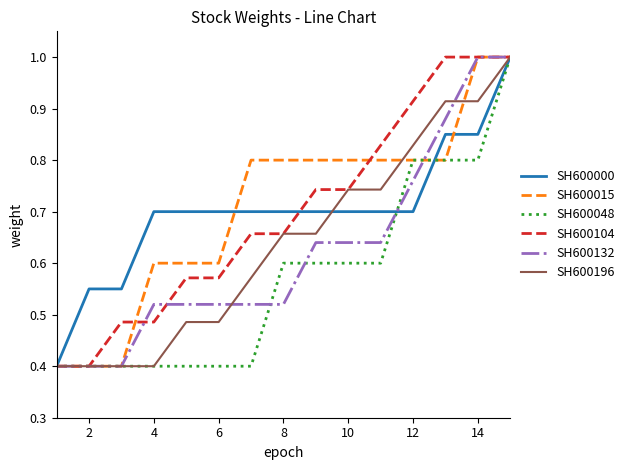

What is the highest value of the SH600000 series?

1.0